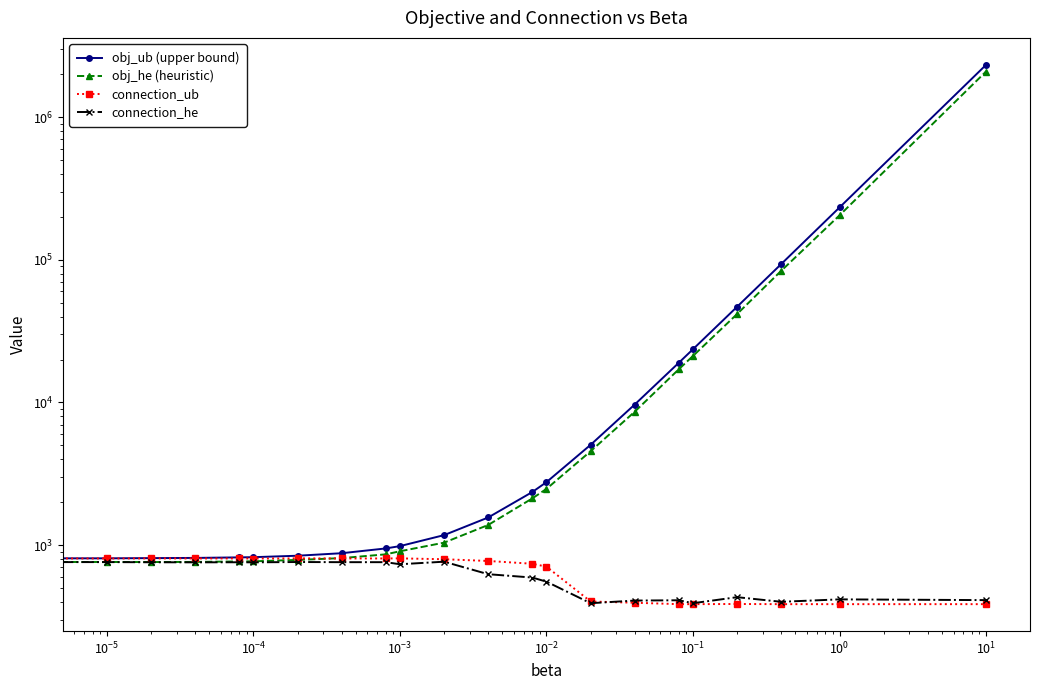

Which series has the largest total across all categories?

obj_ub (upper bound)